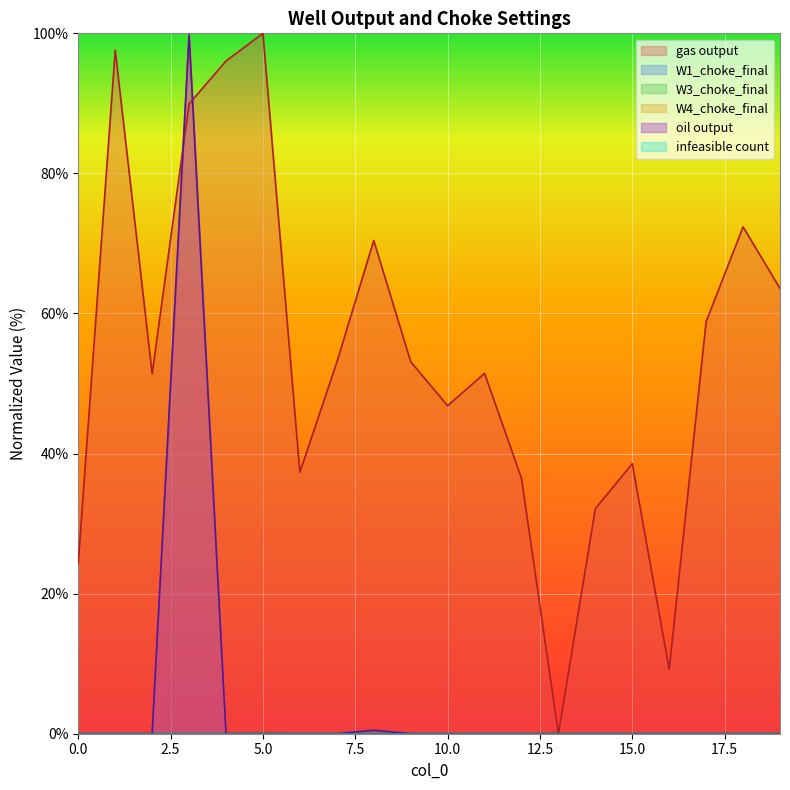

In W4_choke_final, how many points are lower than both neighbors (excluding endpoints)?

6